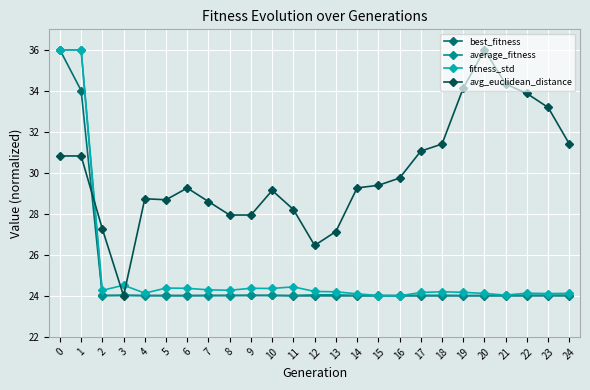

True or false: best_fitness has a value of 16.2 at 10.

False